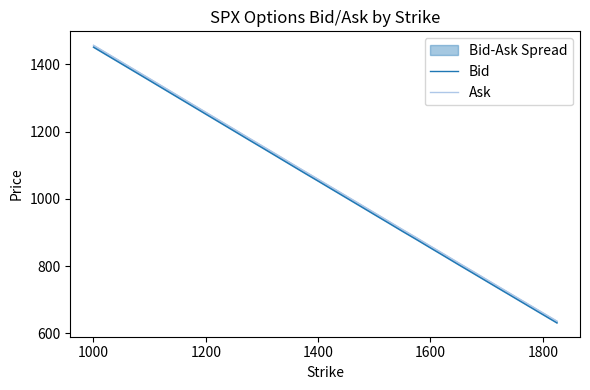

Is it true that Bid equals 1133.8 at 1800?

False